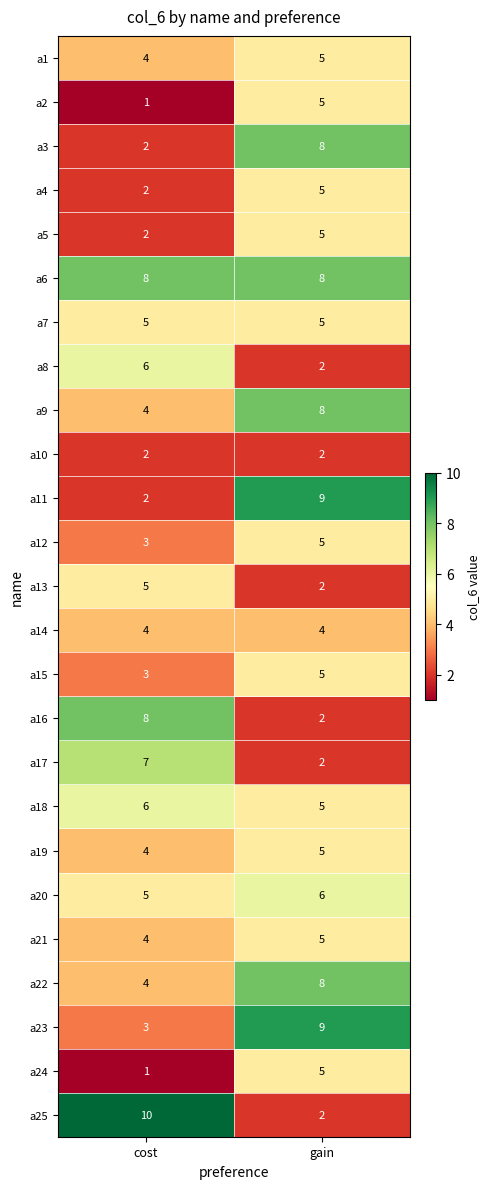

At which category is the sum across all series the highest?

gain